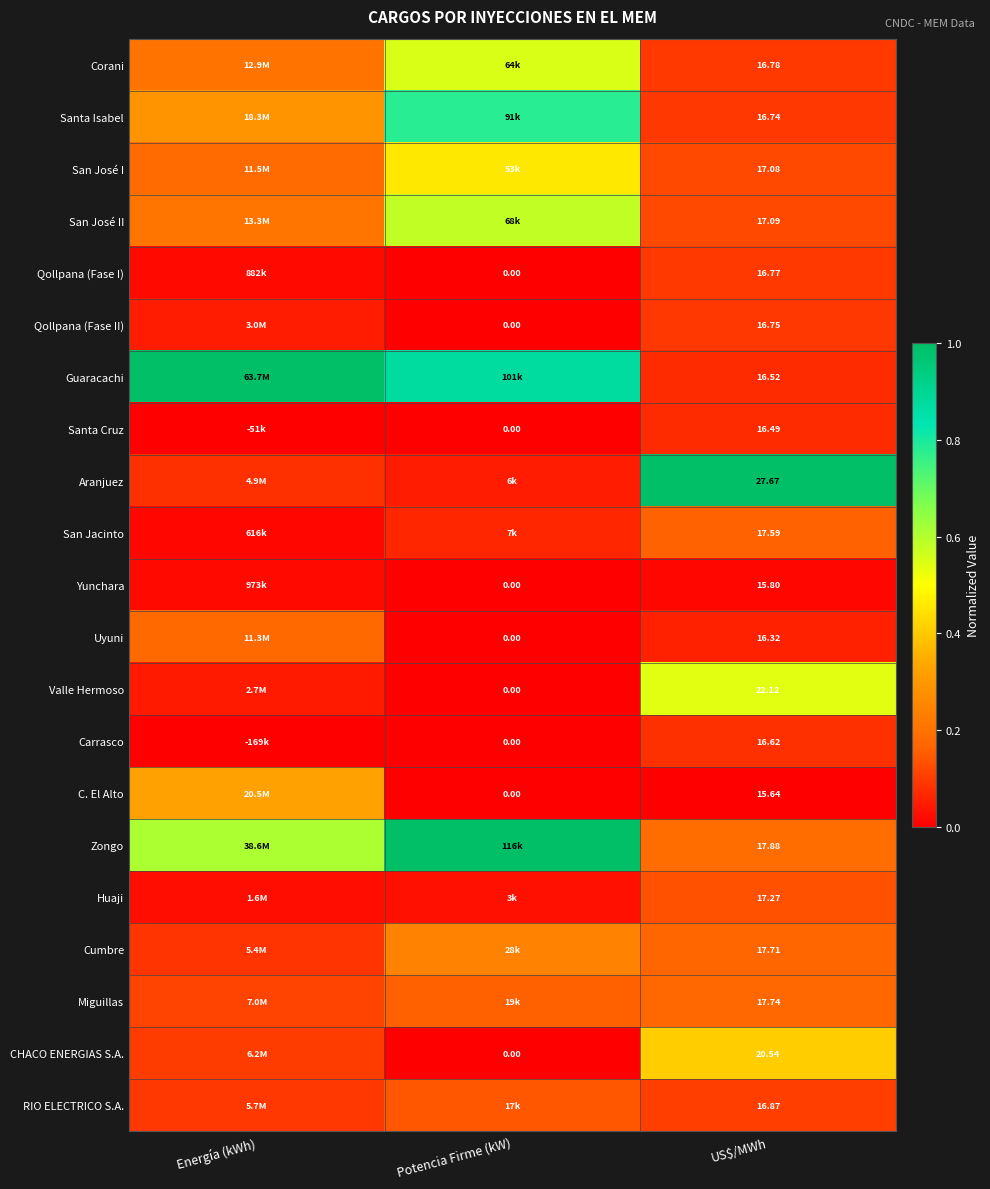

What is the difference between the maximum and minimum values in the Santa Cruz series?

0.1